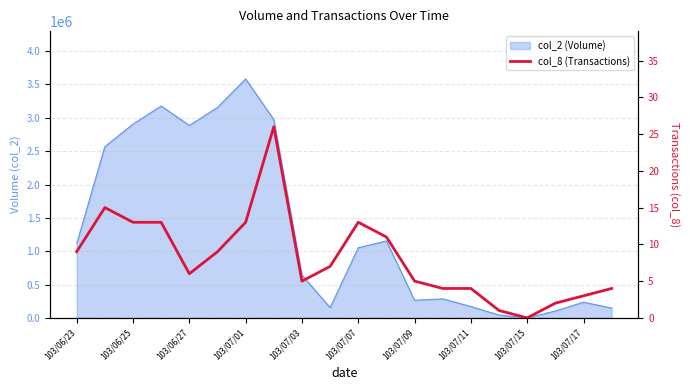

How many data points does each series have?

20